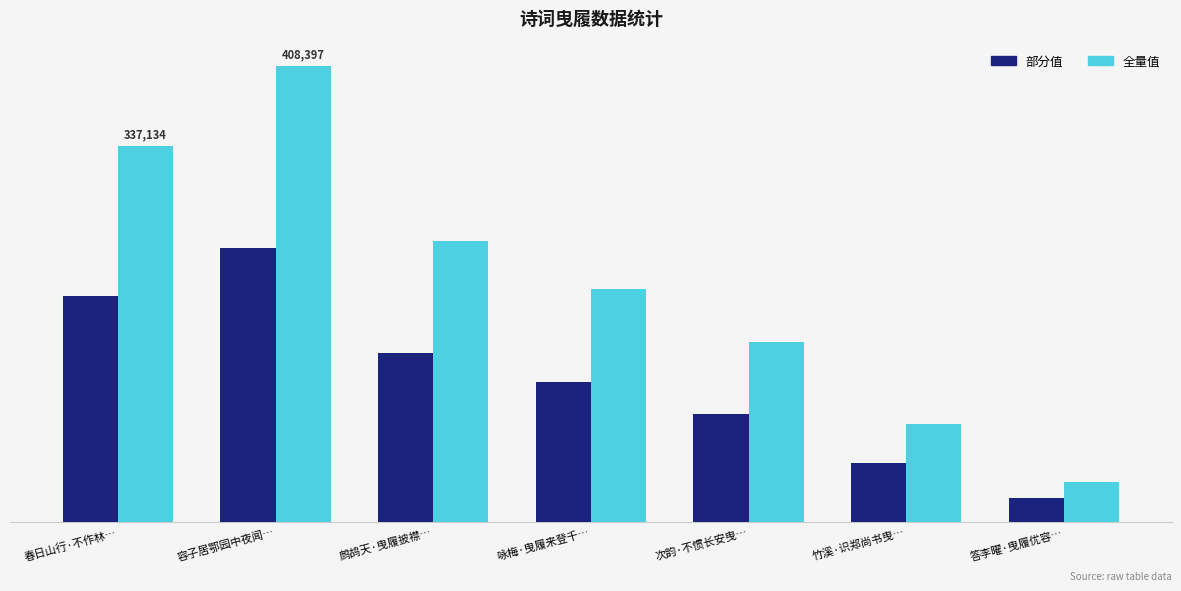

What is the minimum value shown in the chart?

21393.0